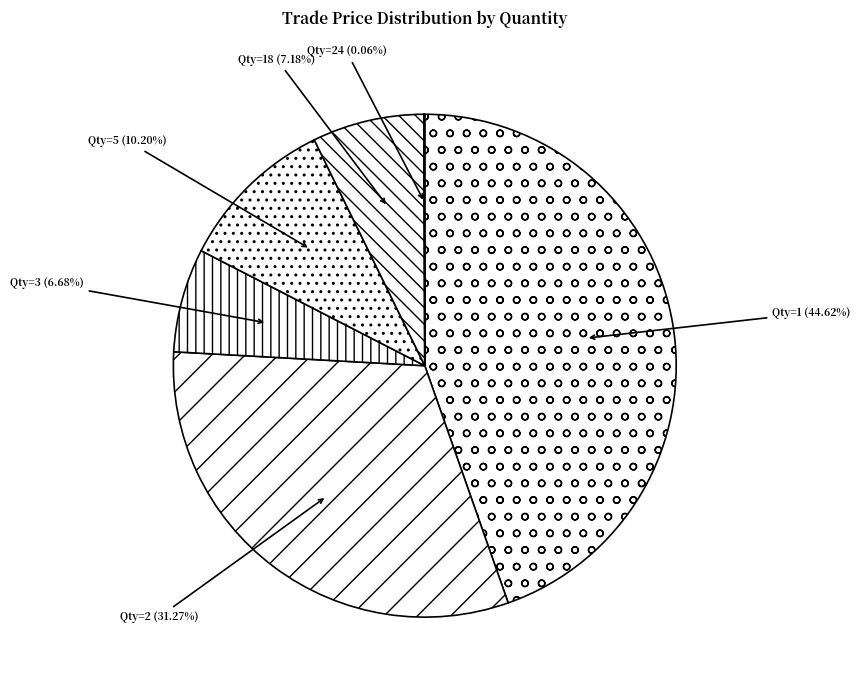

Between Qty=2 and Qty=1, which is larger?

Qty=1